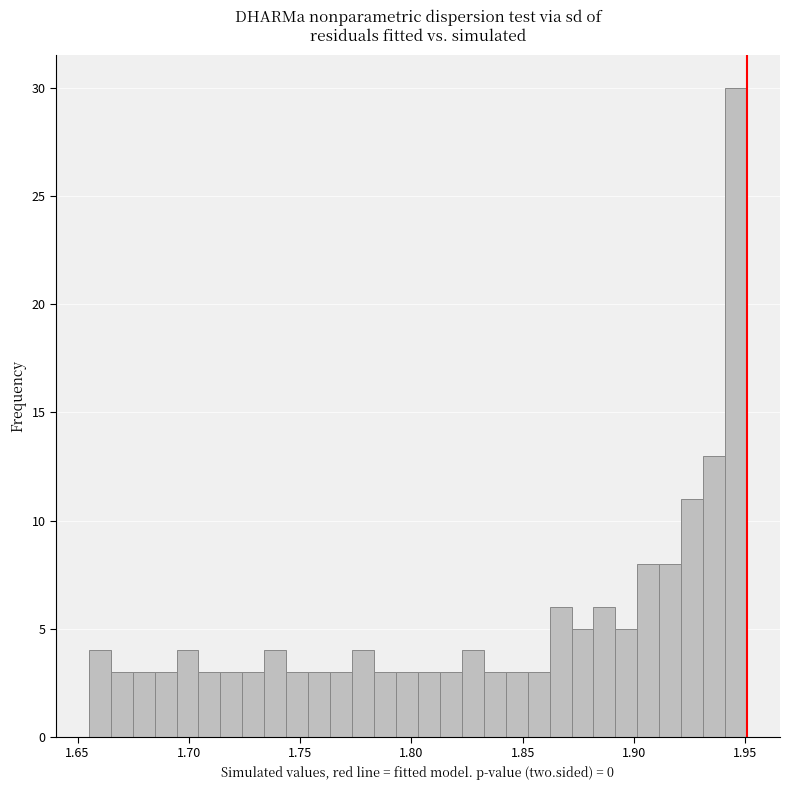

Around what value on the x-axis is the tallest bar? Give the approximate position of its centre, as read against the axis.

1.945